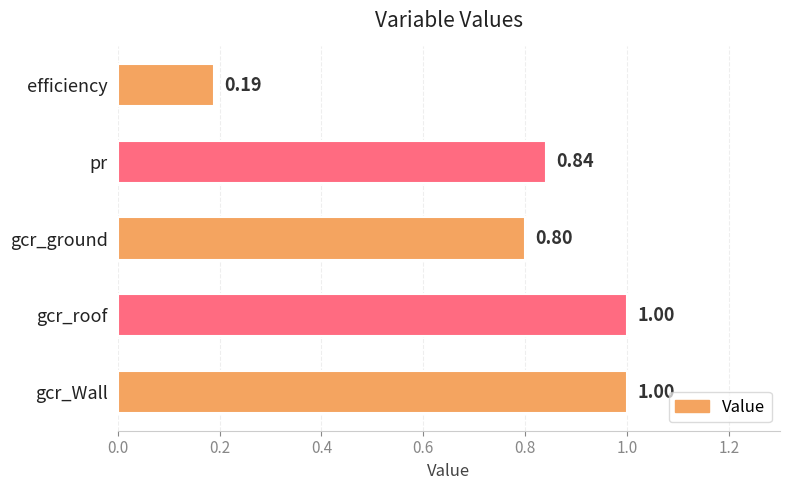

At which label is the value closest to 0?

efficiency